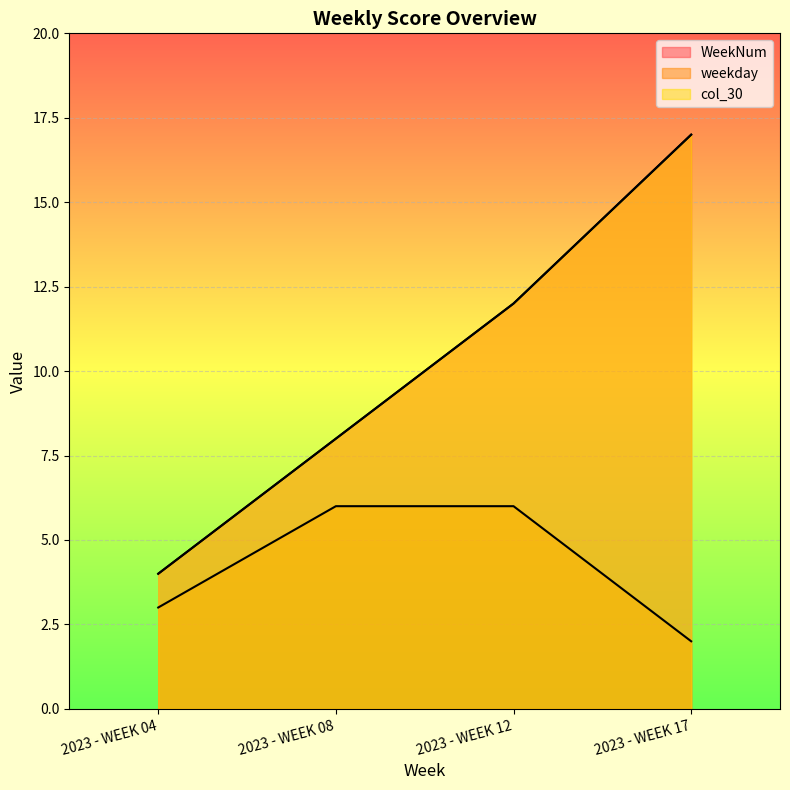

True or false: weekday and WeekNum intersect in this chart.

False